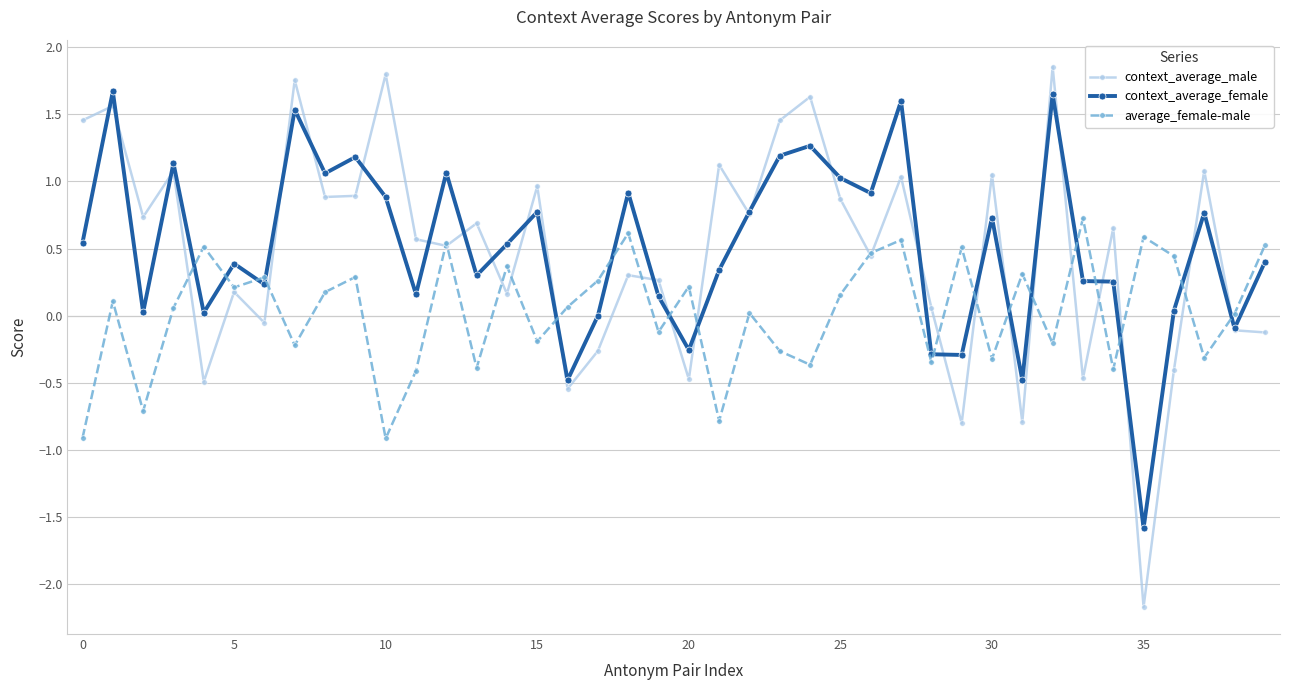

True or false: average_female-male has more than 0 points higher than both neighbors.

True